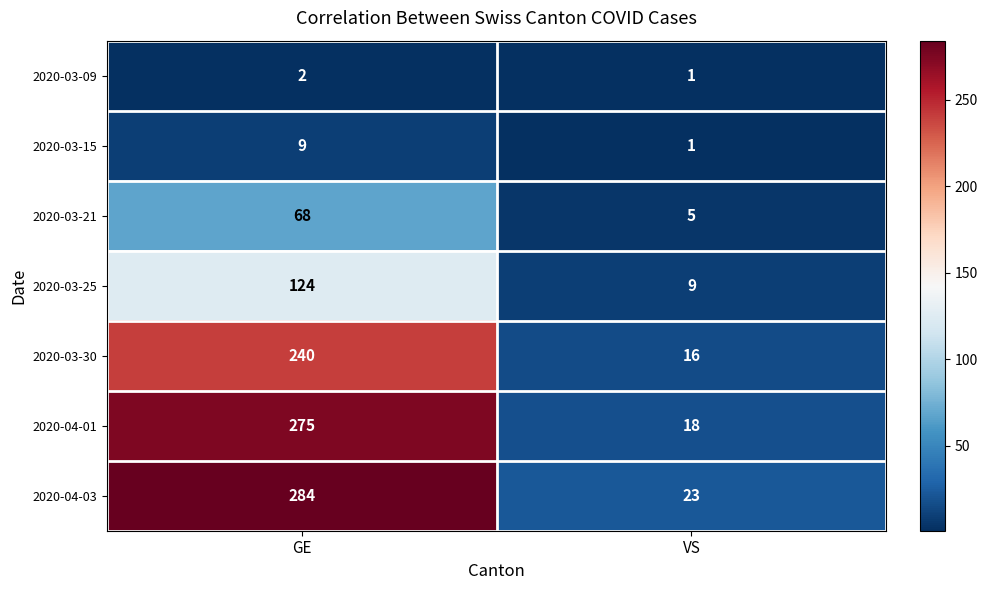

Reading left to right, extract all data points from this chart.

2020-03-09: 2	1
2020-03-15: 9	1
2020-03-21: 68	5
2020-03-25: 124	9
2020-03-30: 240	16
2020-04-01: 275	18
2020-04-03: 284	23